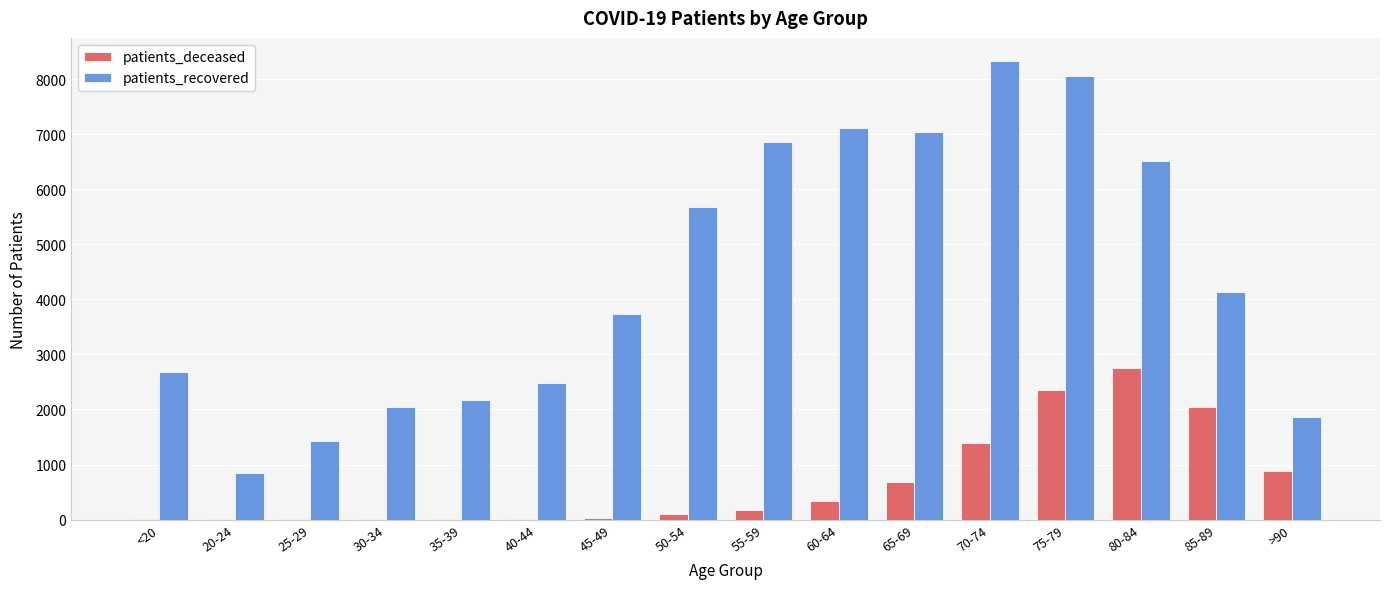

What is the sum of all patients_recovered values?

70983